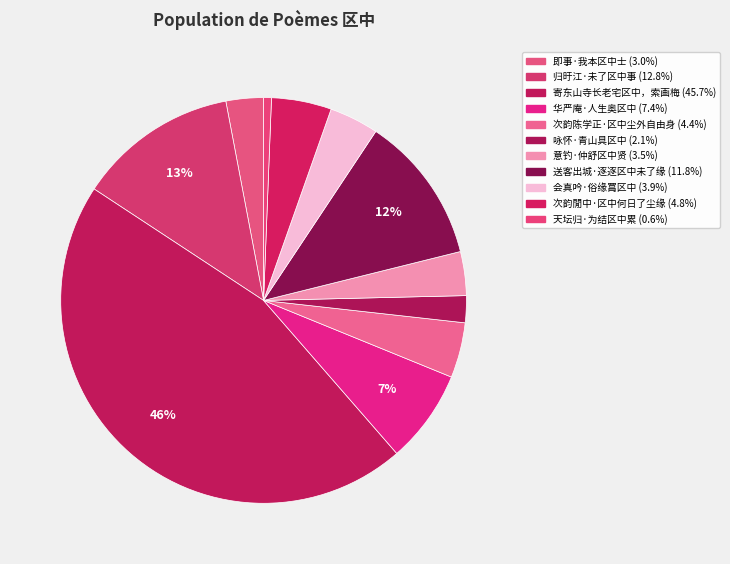

Rank the categories by value from highest to lowest.

寄东山寺长老宅区中，索画梅, 归旴江·未了区中事, 送客出城·逐逐区中未了缘, 华严庵·人生奥区中, 次韵閒中·区中何日了尘缘, 次韵陈学正·区中尘外自由身, 会真吟·俗缘罥区中, 意钓·仲舒区中贤, 即事·我本区中士, 咏怀·青山具区中, 天坛归·为结区中累